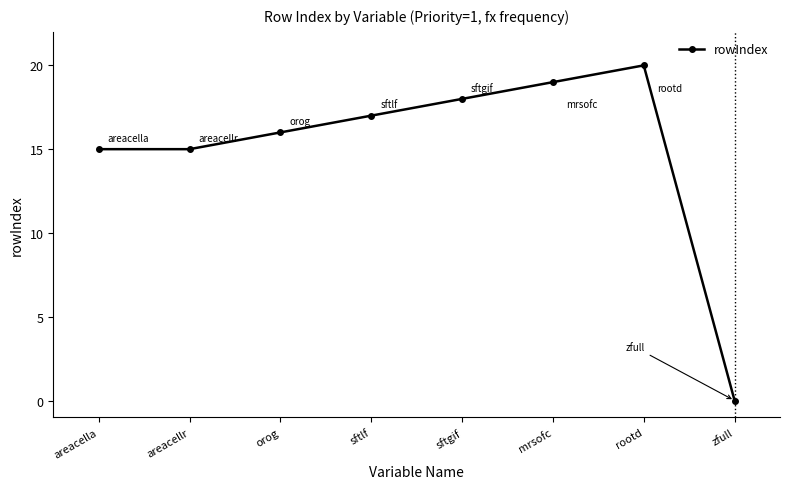

What is the change in value from areacella to sftgif?

+3